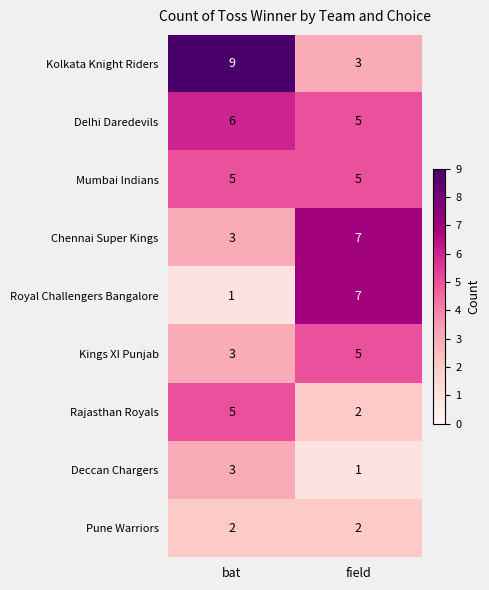

What is the total value across all series at bat?

37